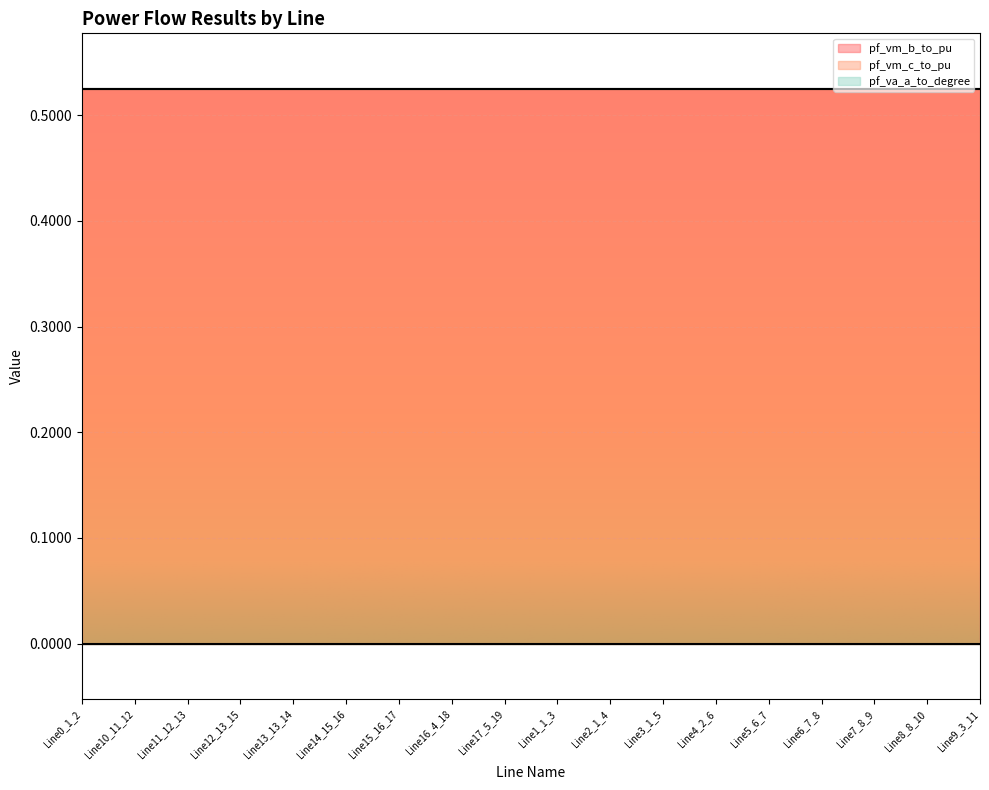

How many distinct data groups are displayed?

3